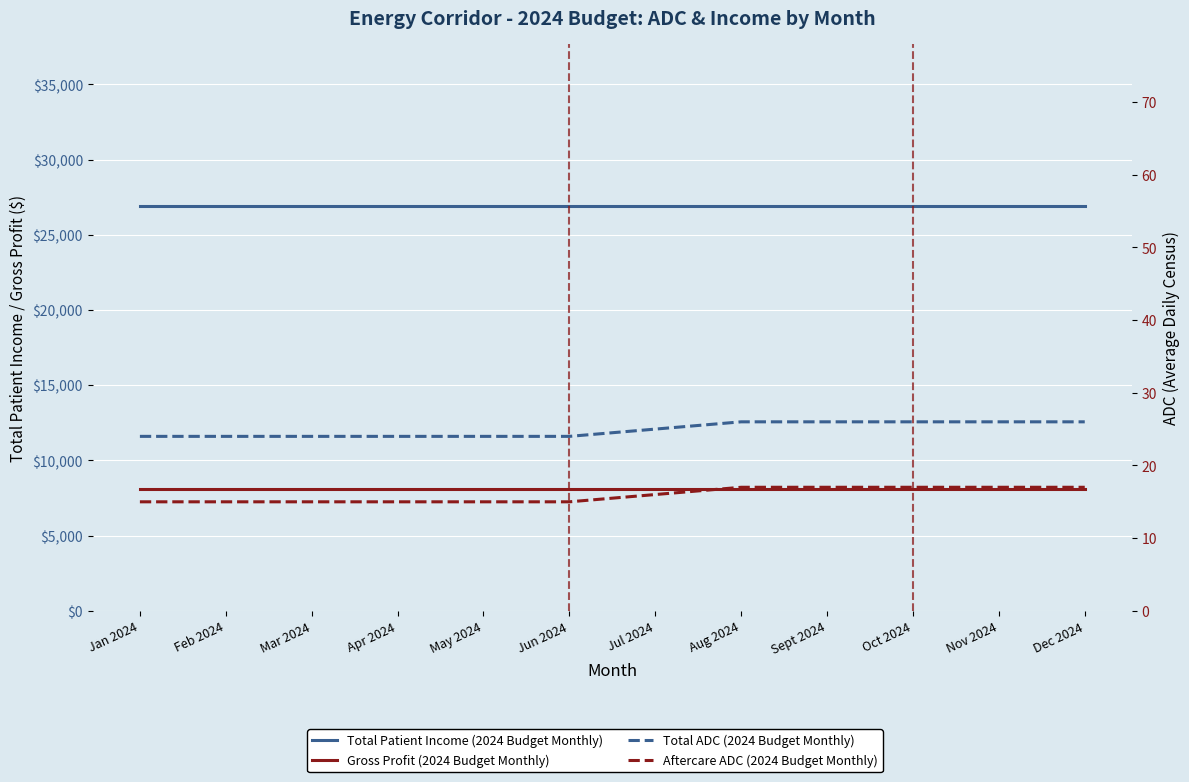

What is the total value across all series at Oct 2024?

35051.7